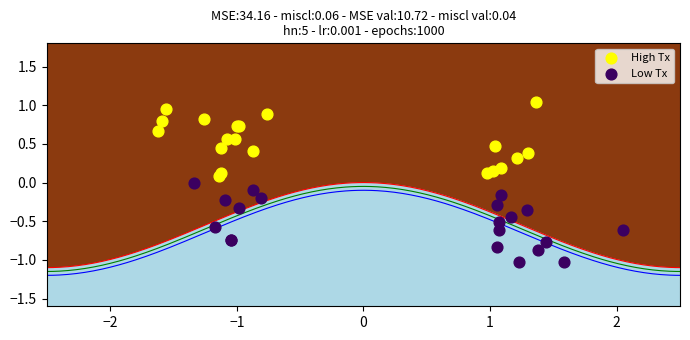

Which series reaches the maximum Y coordinate?

High Tx